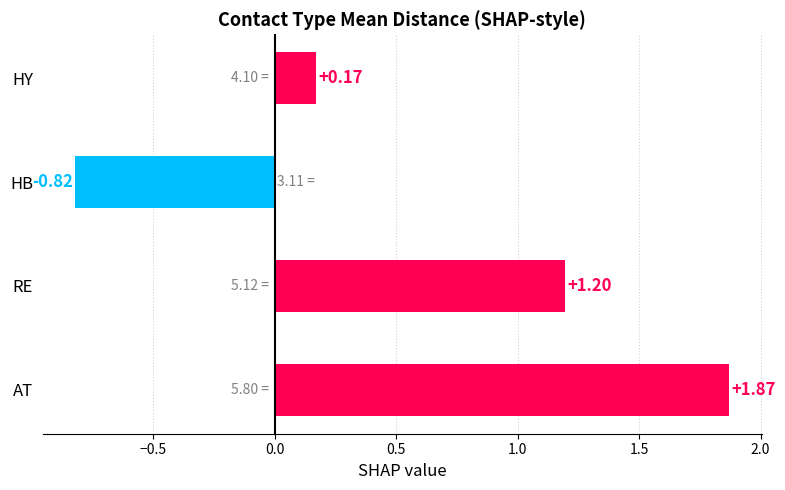

At which label is the value closest to 0?

HY